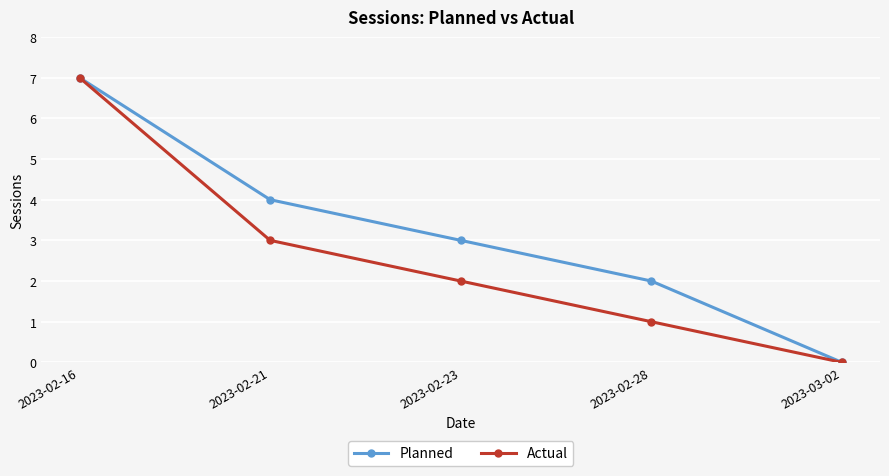

At which label is Actual closest to 3?

2023-02-21